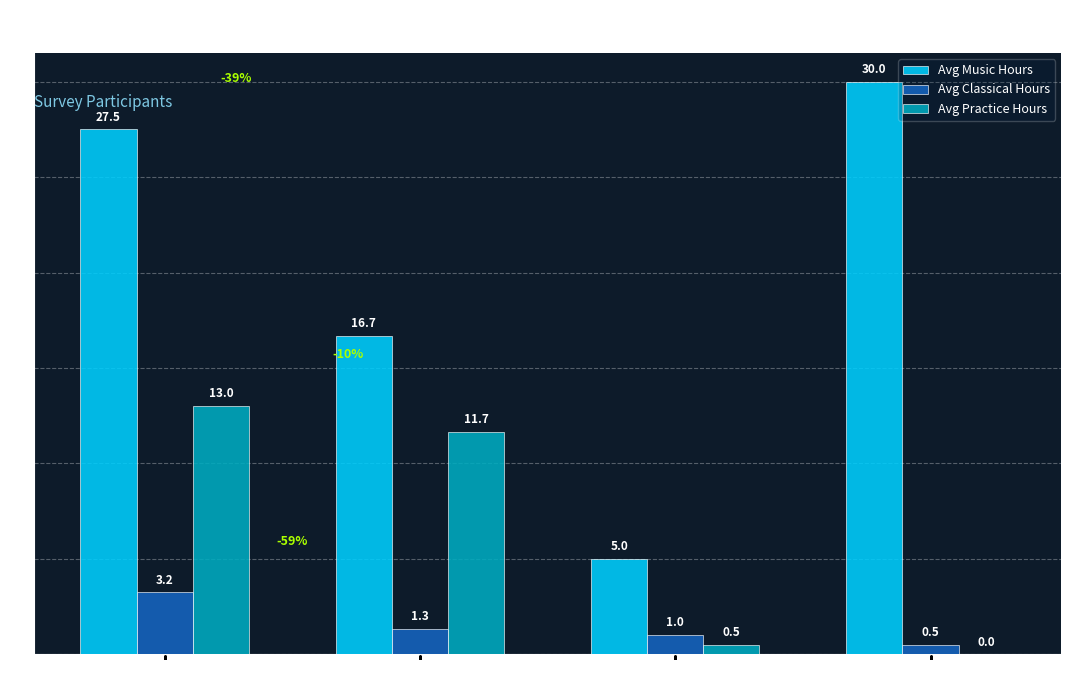

At which label does Avg Classical Hours first exceed 1?

Female